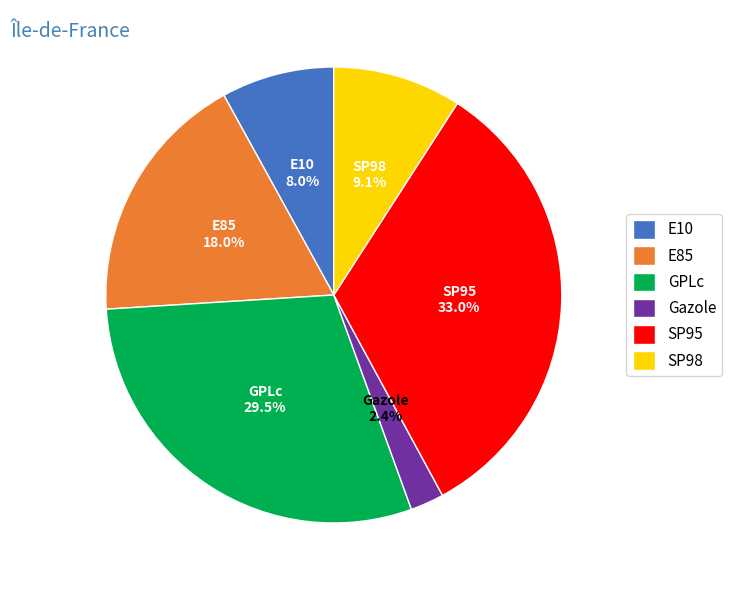

Which slice is the largest?

SP95